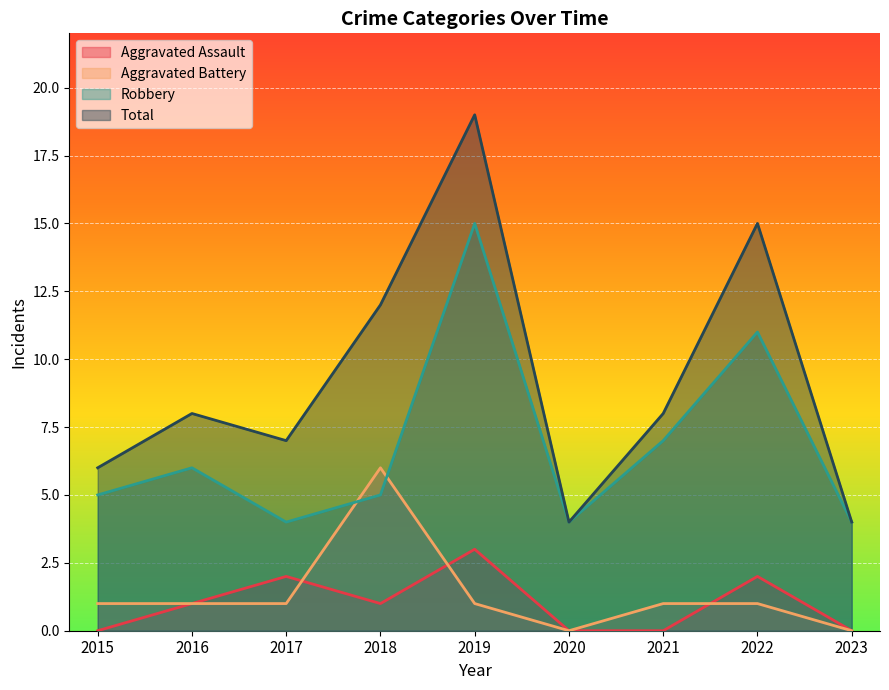

Reading left to right, transcribe all the data shown in this chart.

Aggravated Assault: 2015=0	2016=1	2017=2	2018=1	2019=3	2020=0	2021=0	2022=2	2023=0
Aggravated Battery: 2015=1	2016=1	2017=1	2018=6	2019=1	2020=0	2021=1	2022=1	2023=0
Robbery: 2015=5	2016=6	2017=4	2018=5	2019=15	2020=4	2021=7	2022=11	2023=4
Total: 2015=6	2016=8	2017=7	2018=12	2019=19	2020=4	2021=8	2022=15	2023=4